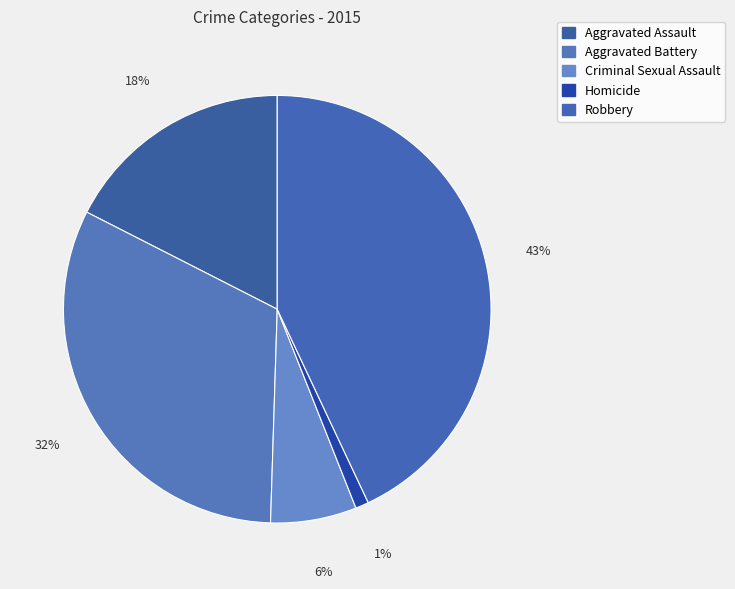

The Homicide slice represents 1% of the pie. True or false?

True